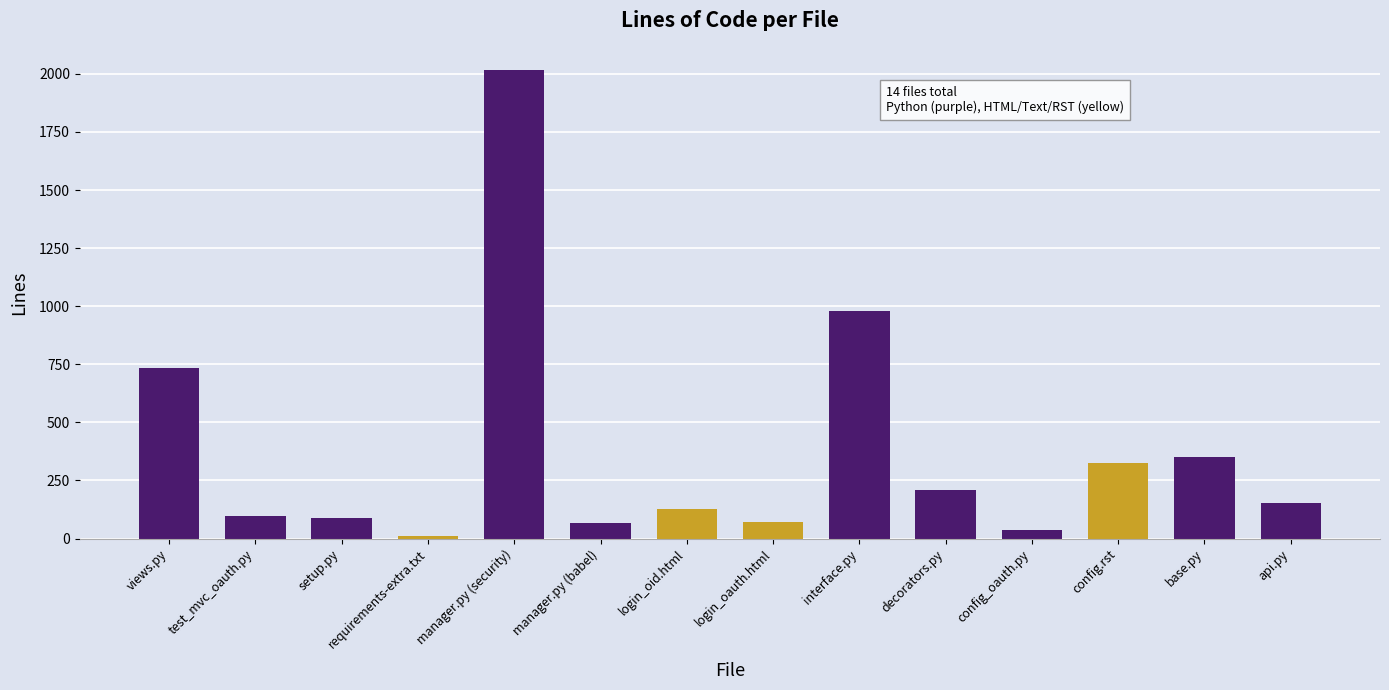

What is the smallest value displayed?

11